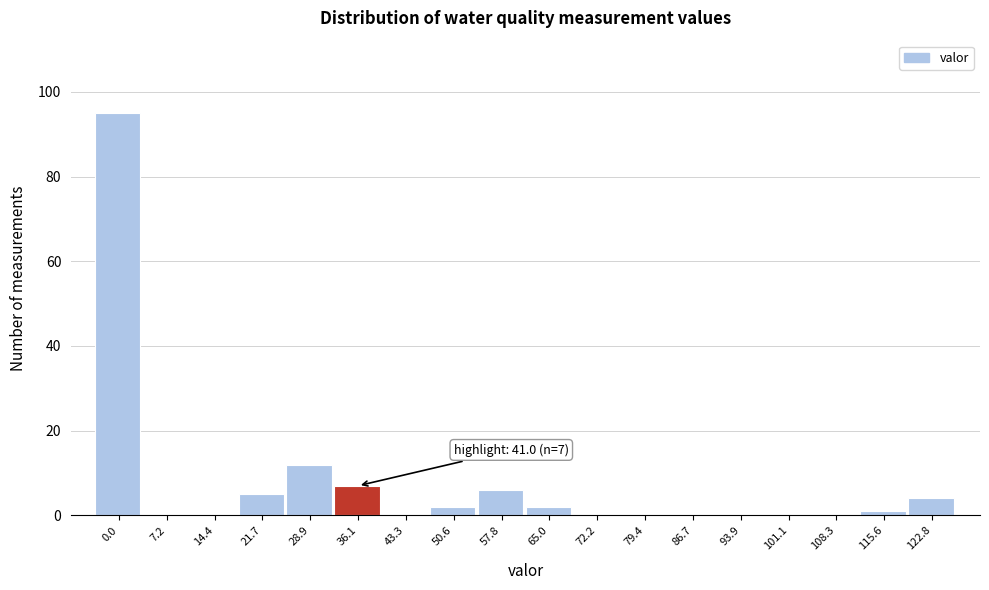

Reading left to right, list all the values displayed in this chart.

0.0=95	7.2=0	14.4=0	21.7=5	28.9=12	36.1=7	43.3=0	50.6=2	57.8=6	65.0=2	72.2=0	79.4=0	86.7=0	93.9=0	101.1=0	108.3=0	115.6=1	122.8=4